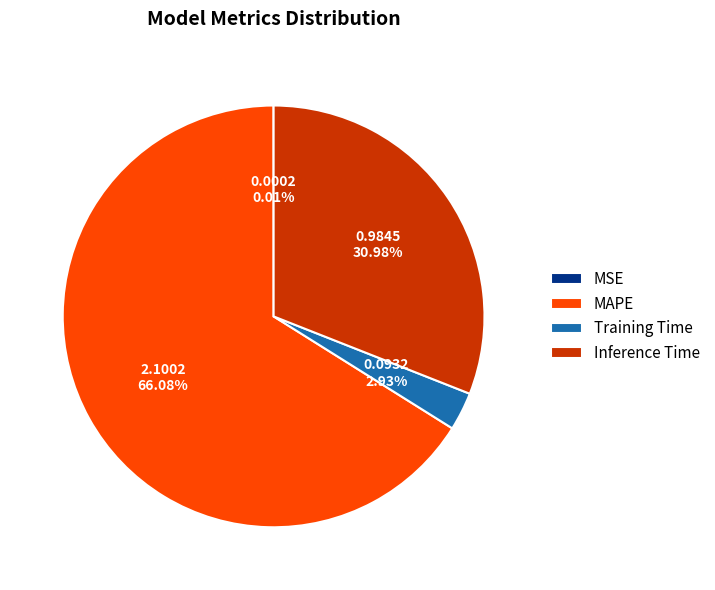

Which slice is the largest?

MAPE